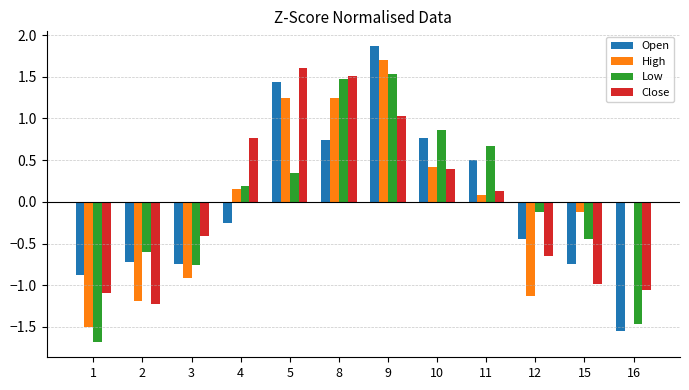

Where does the Low series first go above 0?

4